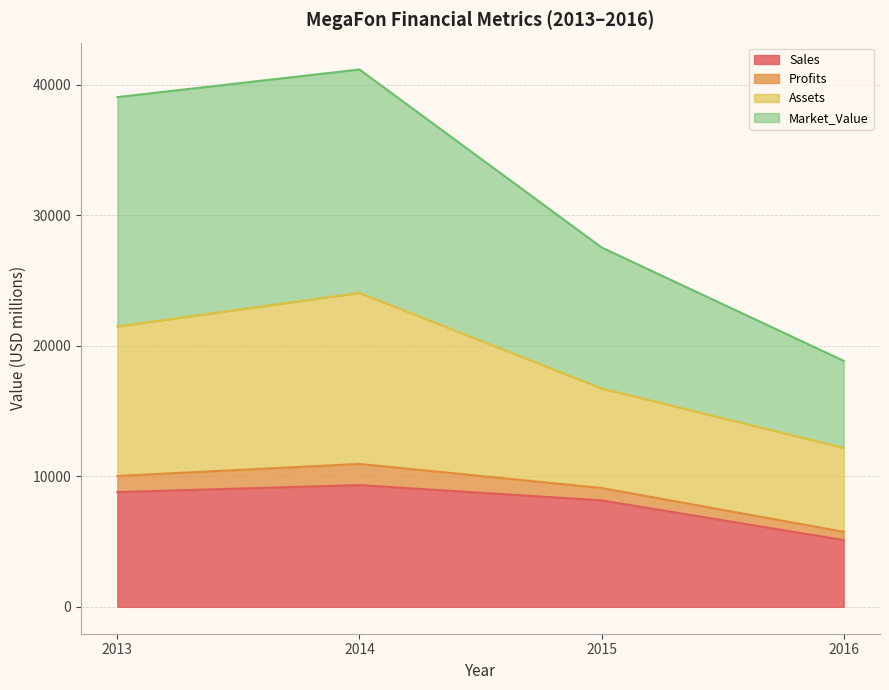

Where does the Market_Value series first go above 39041?

2014